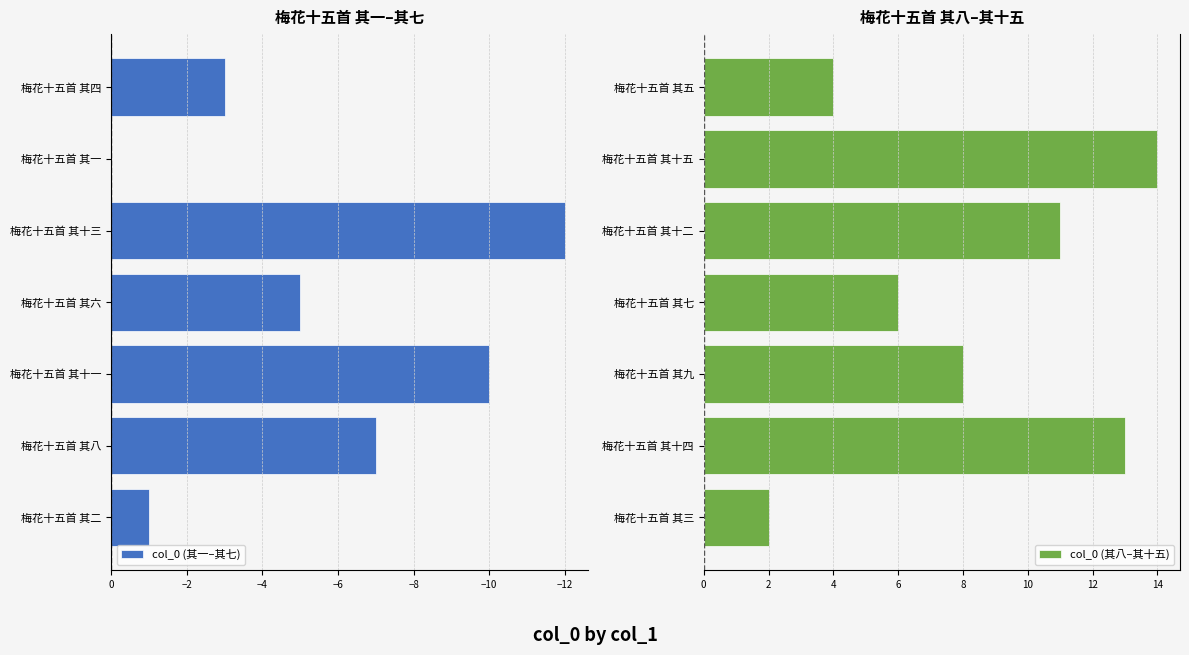

What is the difference between the maximum and minimum values in the col_0 (其八–其十五) series?

12